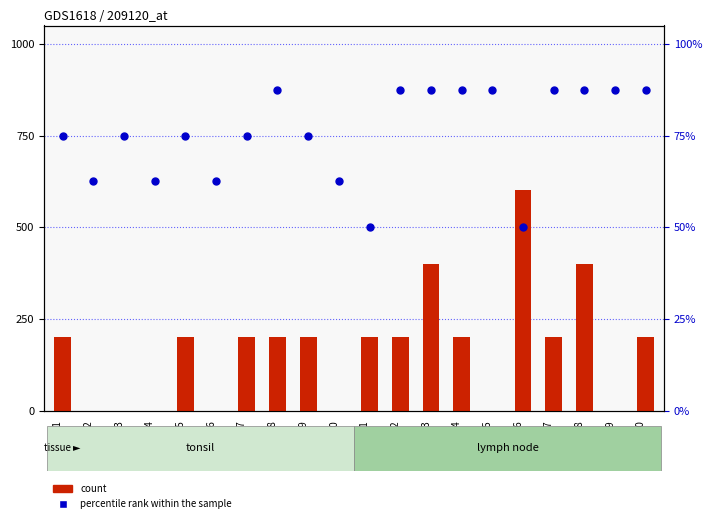

At which category is the sum across all series the highest?

GSM51376